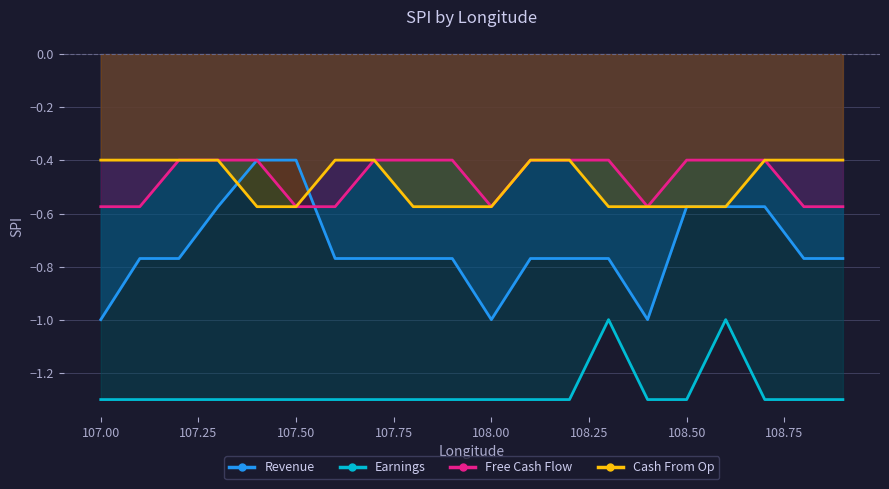

What is the label of the 20th point from the left?

108.9